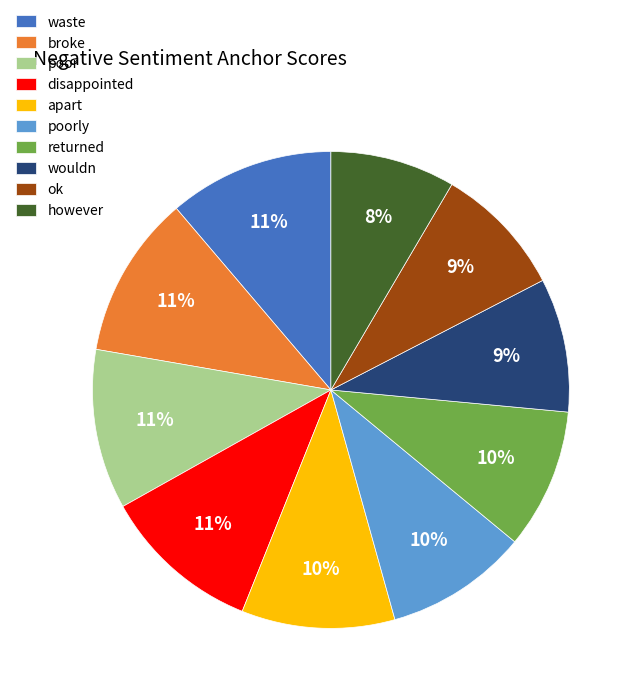

Do apart and ok together represent more than half of the pie?

No